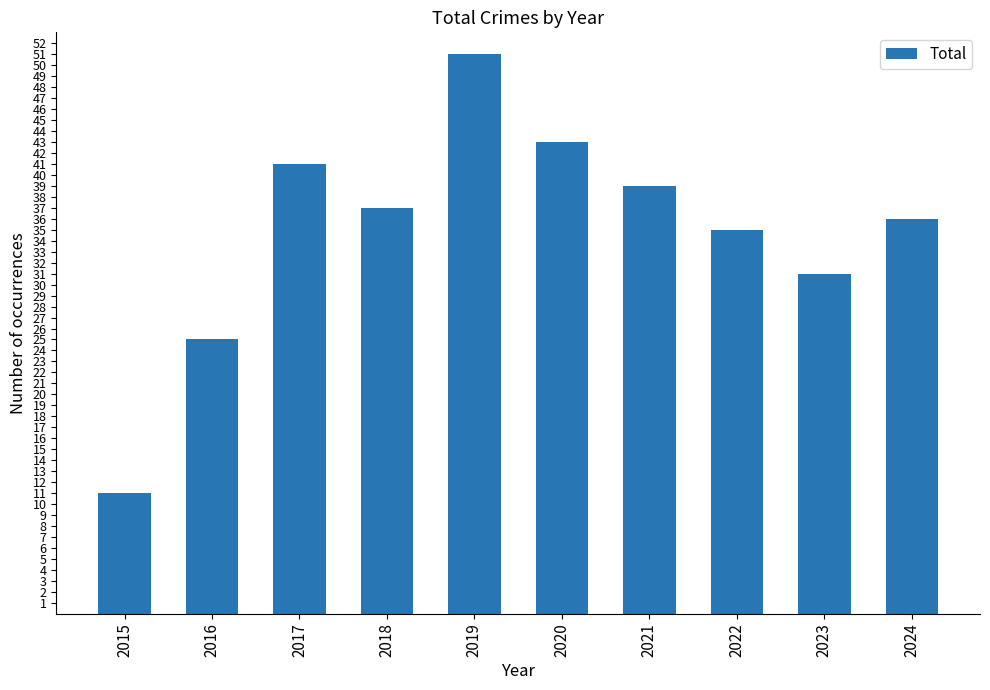

Reading left to right, list all the values displayed in this chart.

11	25	41	37	51	43	39	35	31	36